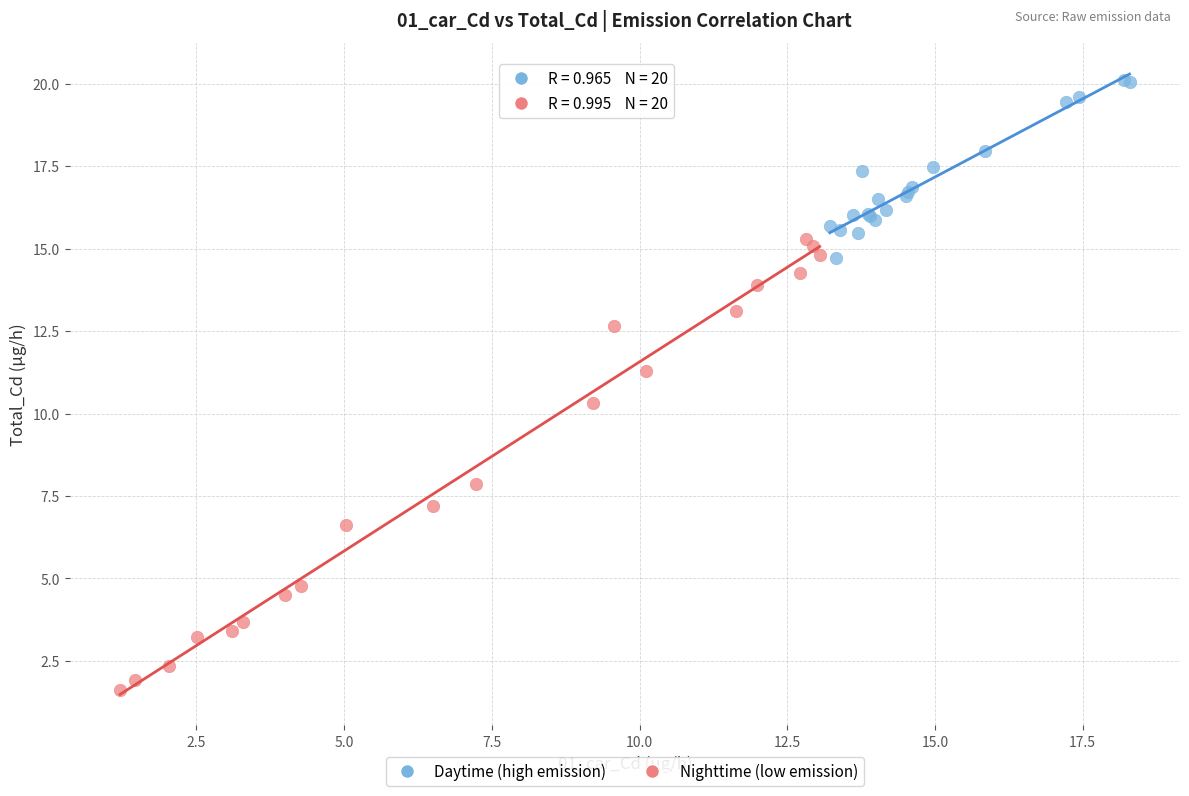

Which series has the largest Y range (max minus min)?

Nighttime (low emission)